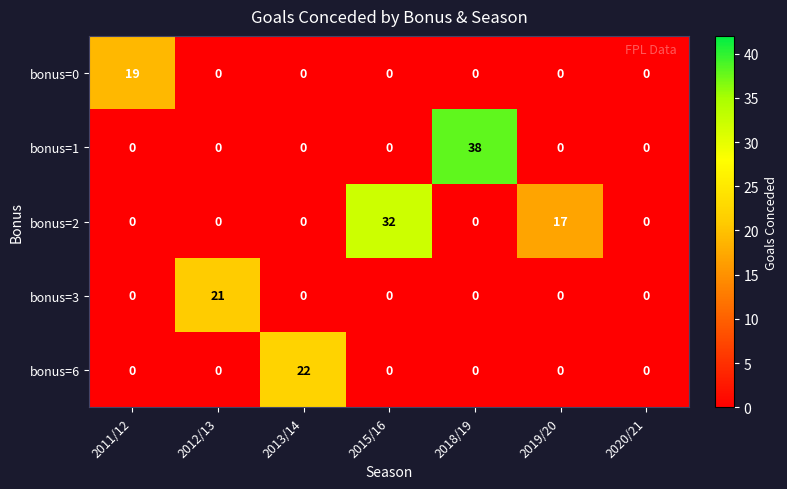

Rank the series by their maximum value, from highest to lowest.

bonus=1, bonus=2, bonus=6, bonus=3, bonus=0